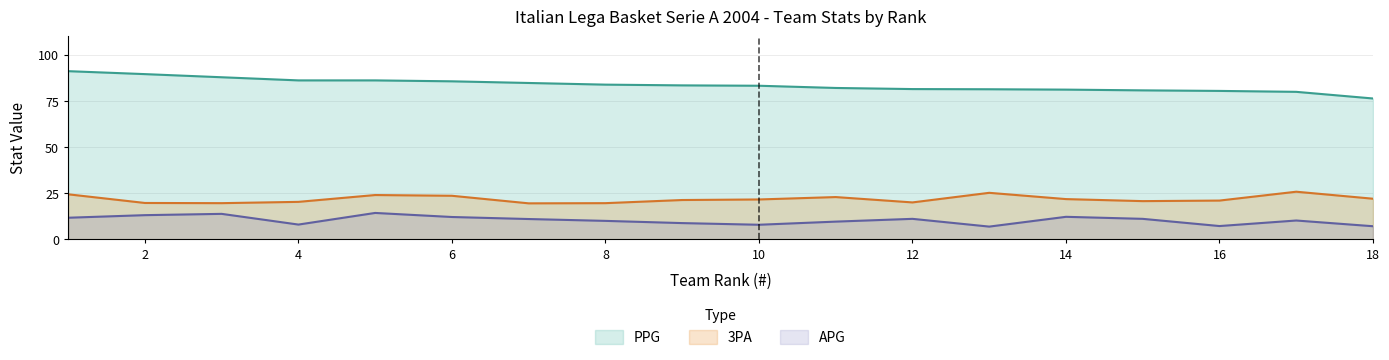

Is the value of 3PA at 1 greater than the value of APG at 4?

Yes